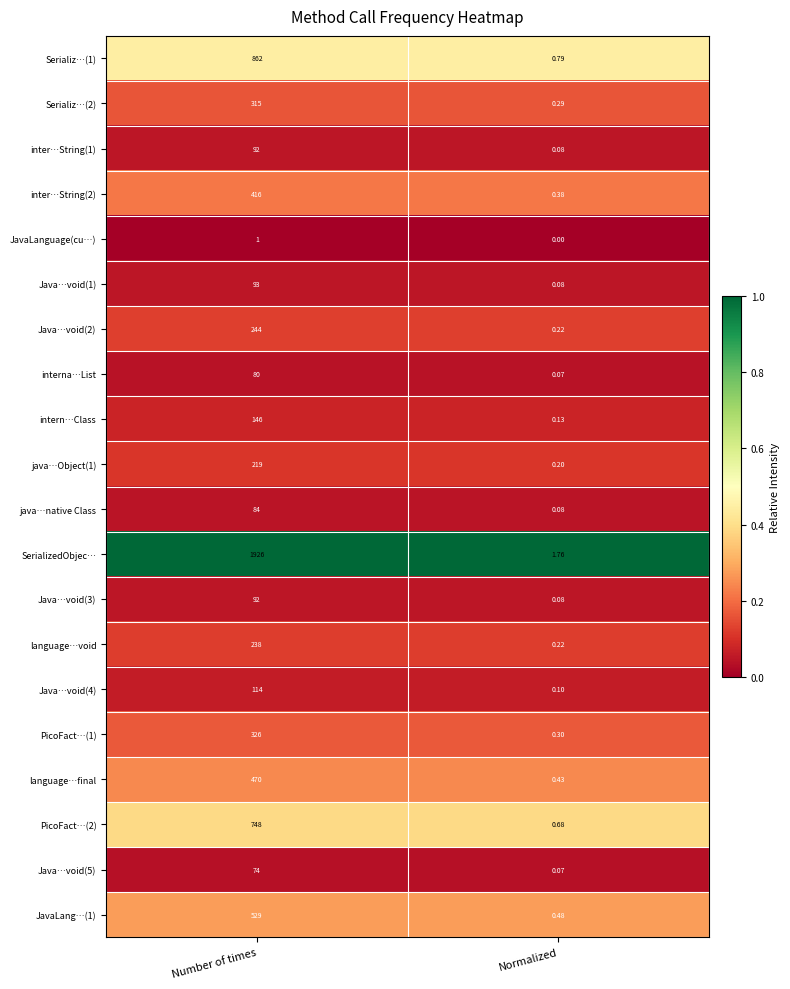

What is the greatest value displayed?

1926.0